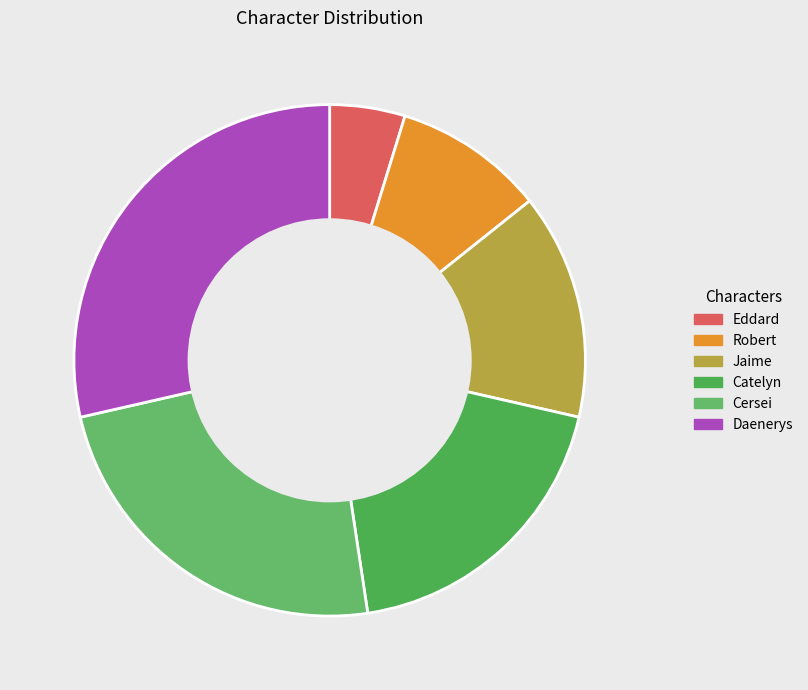

Which has a higher value, Jaime or Cersei?

Cersei